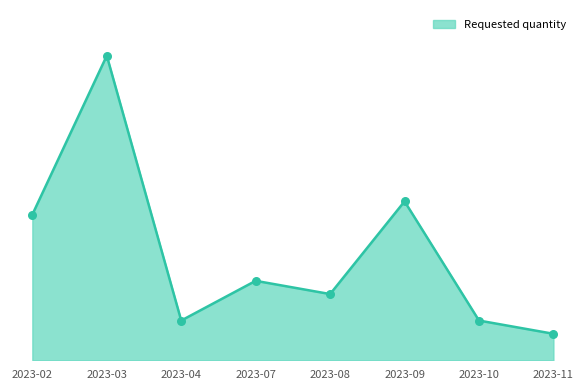

Does the chart have visible grid lines?

No